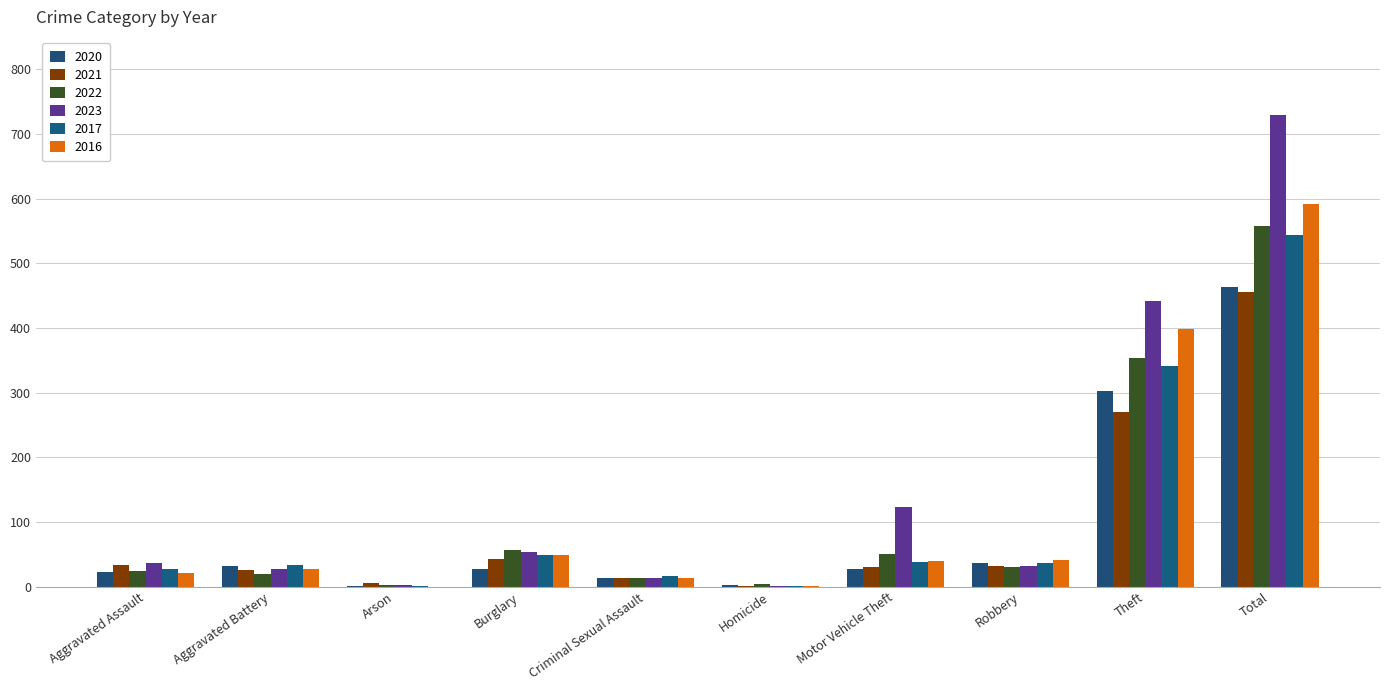

Between Total and Aggravated Assault, which is larger?

Total